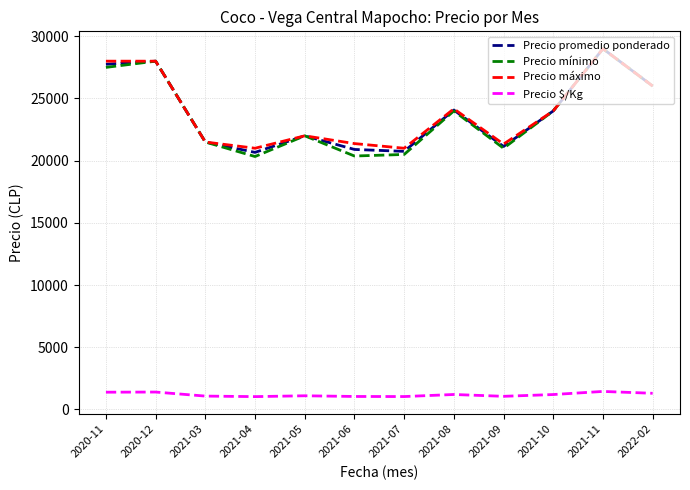

Read the Precio $/Kg value at 2020-11, to the nearest 5.

1390